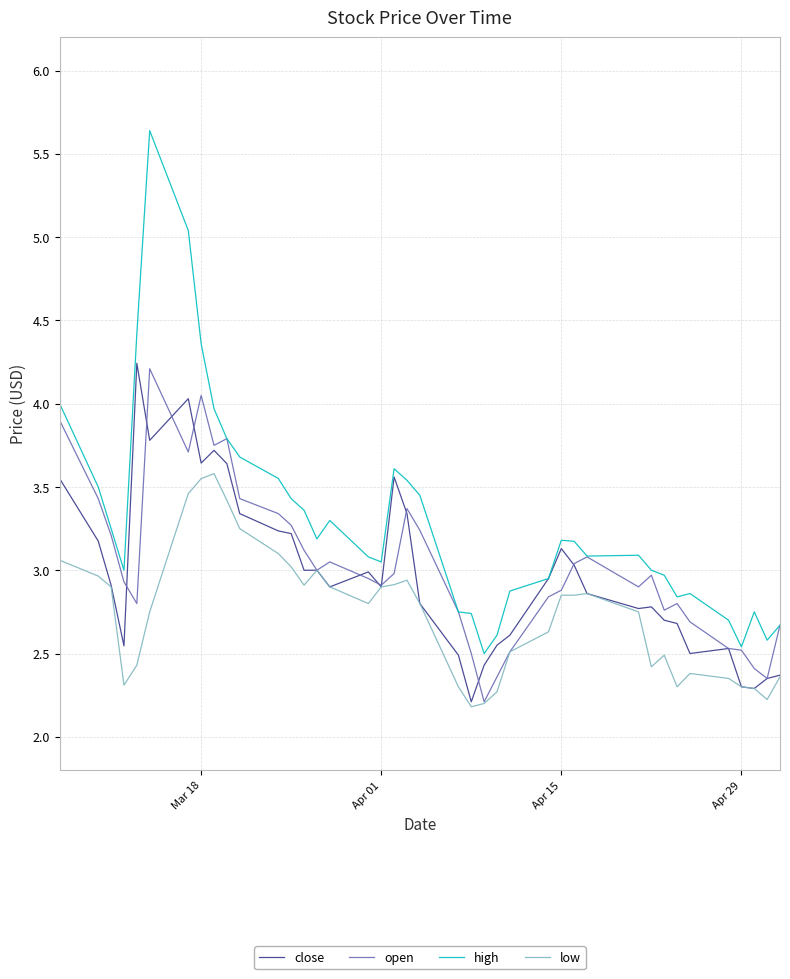

True or false: low and high intersect in this chart.

False